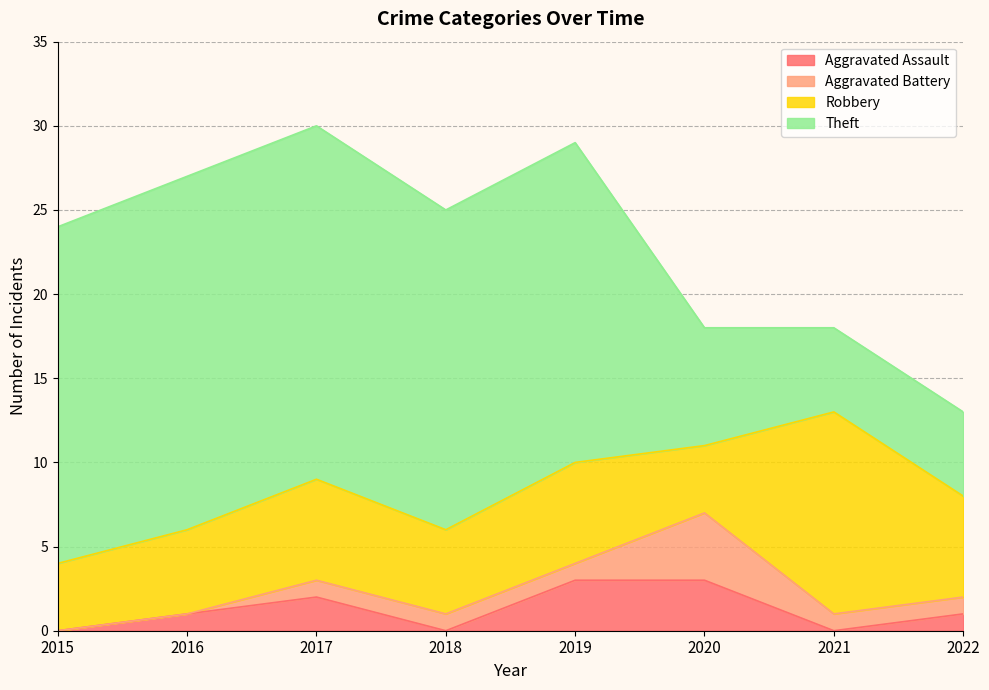

Does the chart have visible grid lines?

Yes